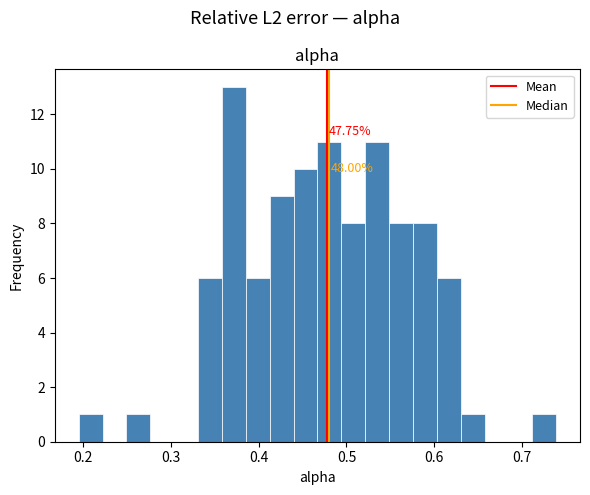

Read against the x-axis, roughly where is the centre of the tallest bar?

0.37